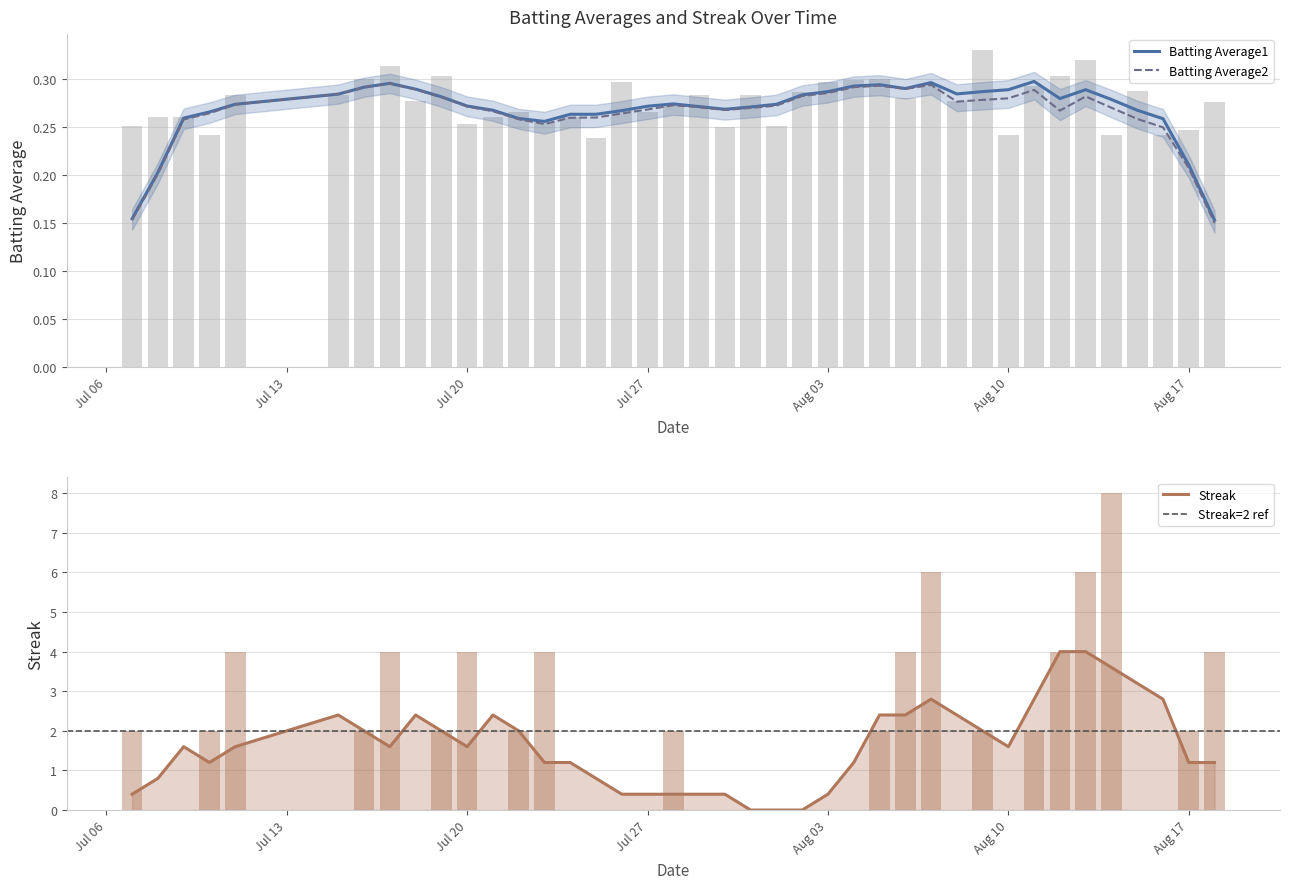

What is the value of the Streak bar at the 7th from the left?

2.0